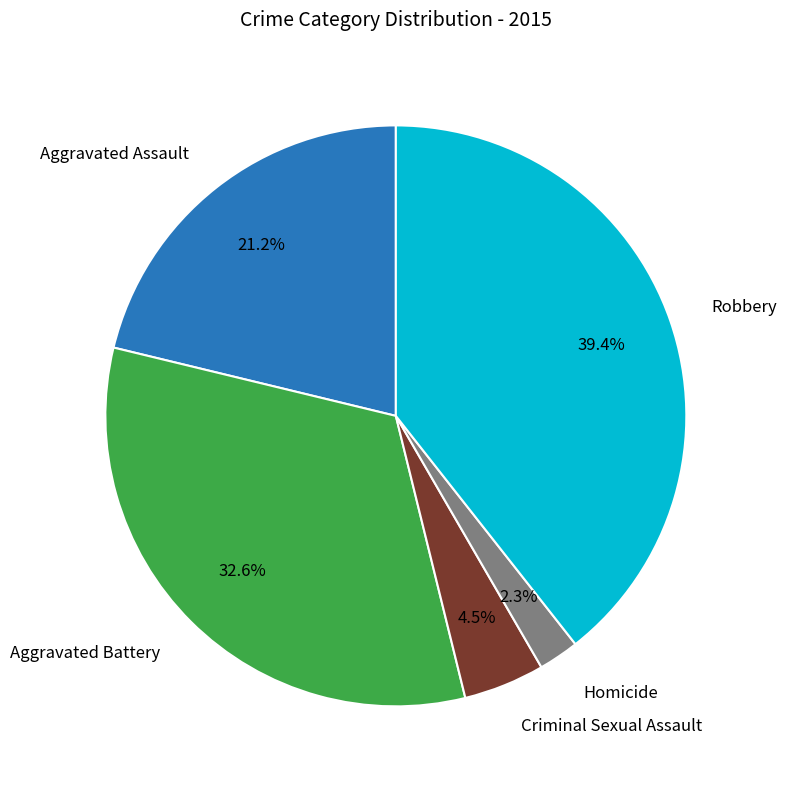

Is there any slice that represents more than half of the pie?

No